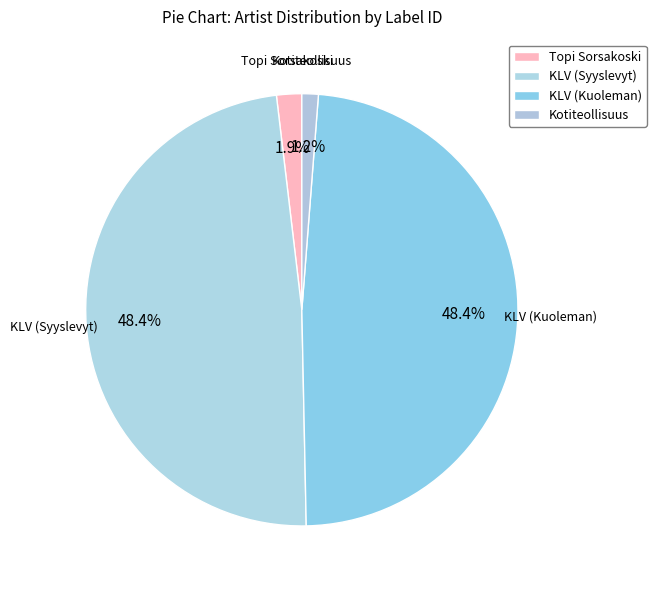

The Topi Sorsakoski slice represents 17% of the pie. True or false?

False